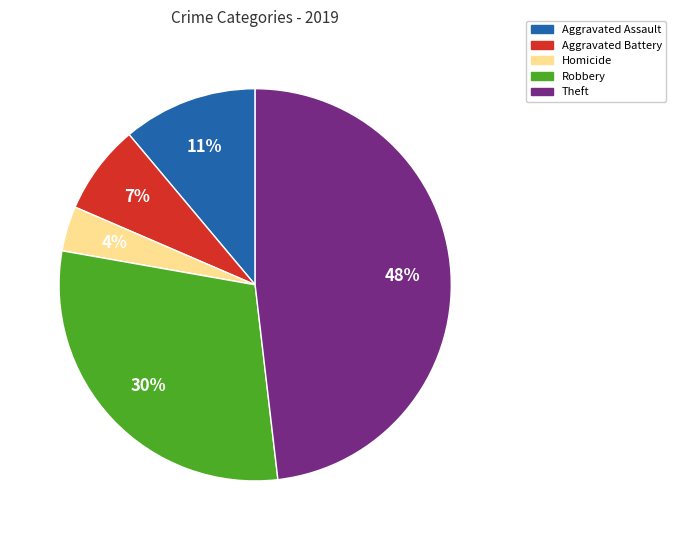

Count the number of slices in the pie.

5